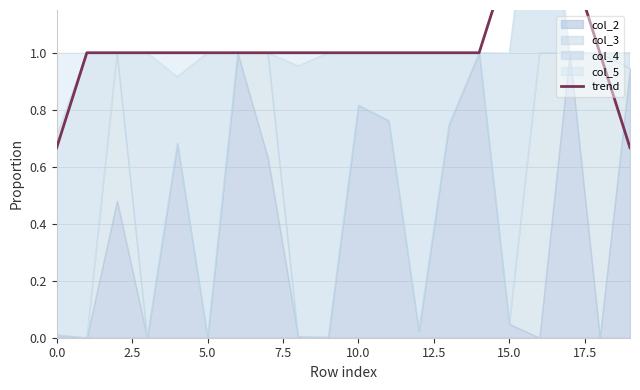

True or false: the data has more than 2 interior local peaks.

False